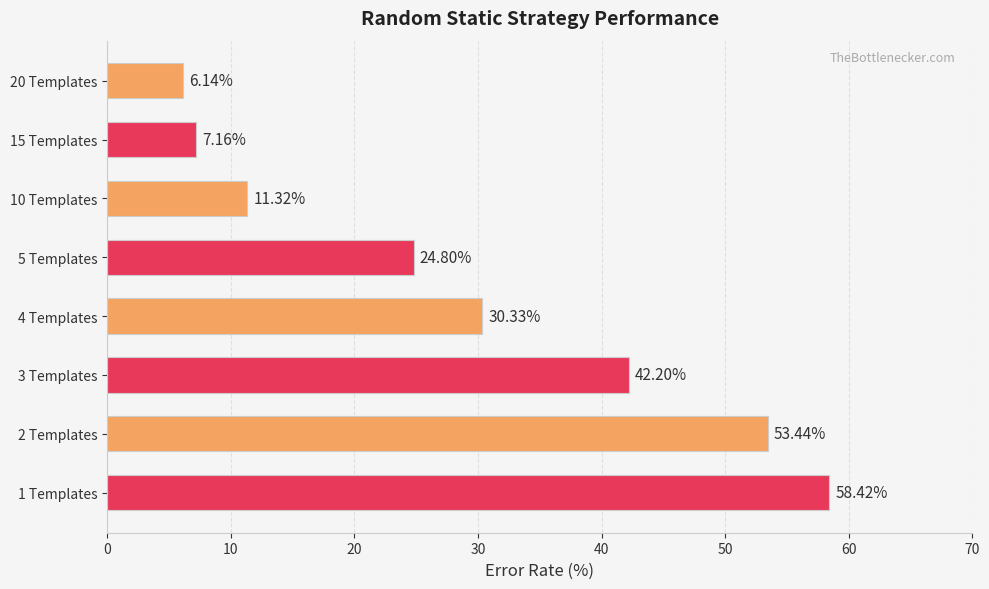

How many distinct data groups are displayed?

1